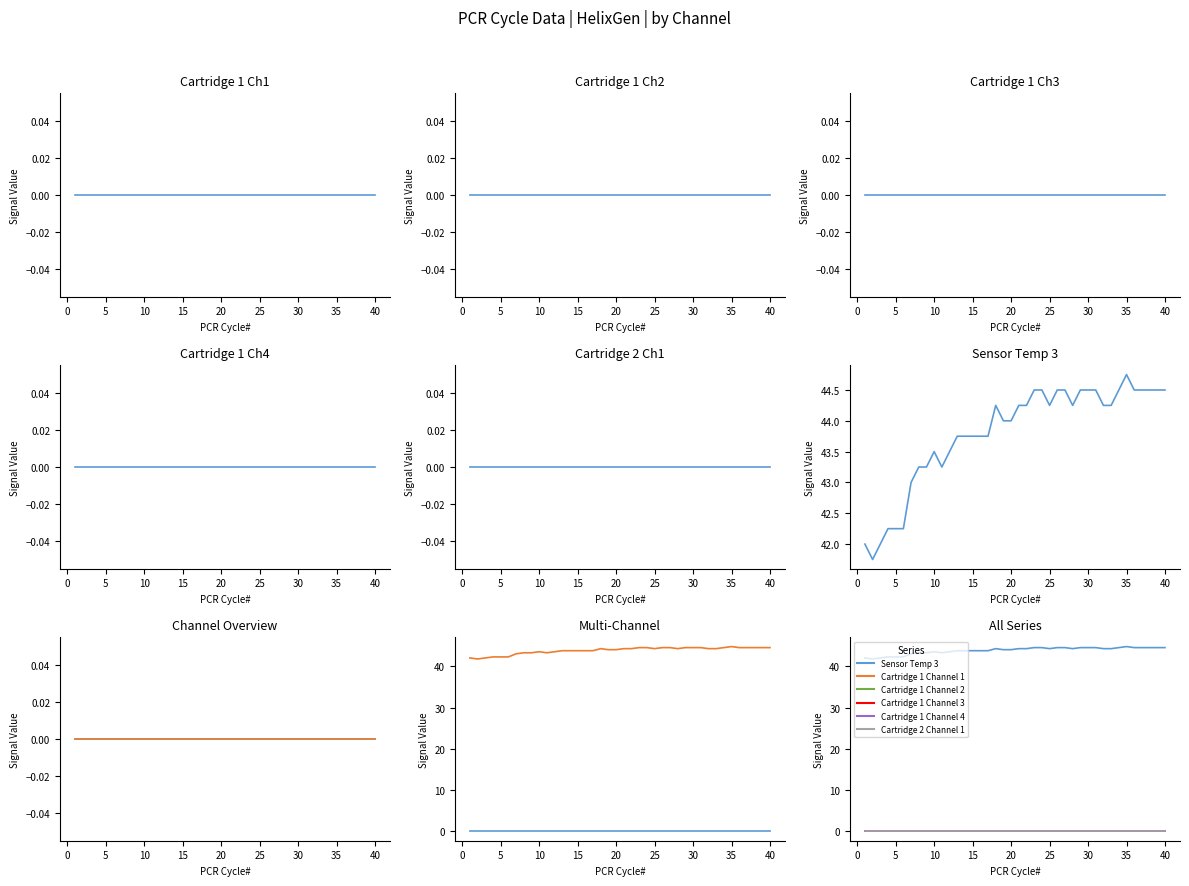

Rank the series at 17 from highest to lowest value.

Sensor Temp 3, Cartridge 1 Channel 1, Cartridge 1 Channel 2, Cartridge 1 Channel 3, Cartridge 1 Channel 4, Cartridge 2 Channel 1